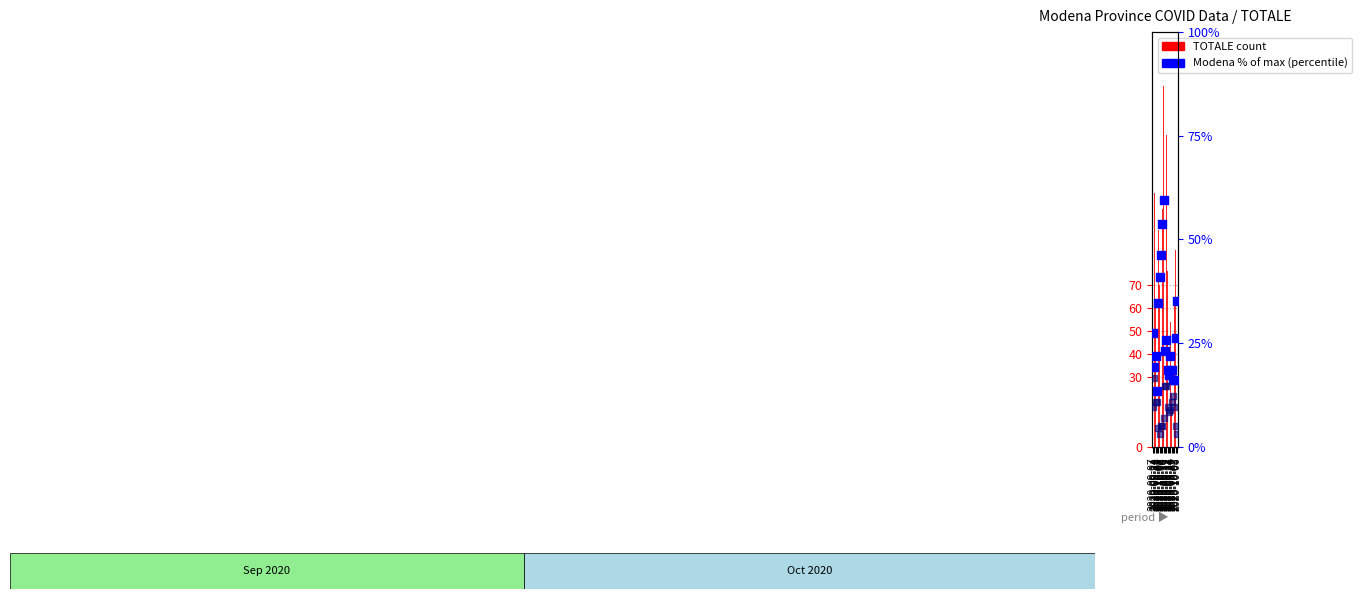

At which category is the sum across all series the highest?

2020-10-10